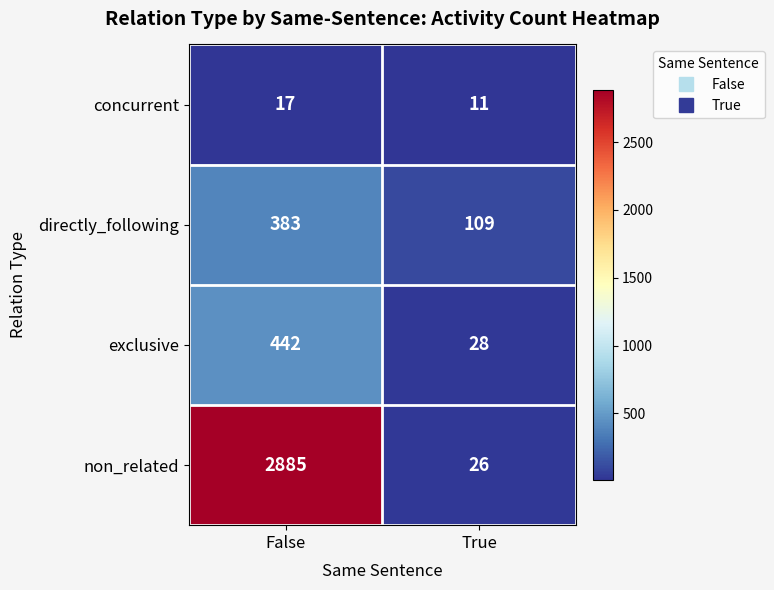

What is the total value across all series at False?

3727